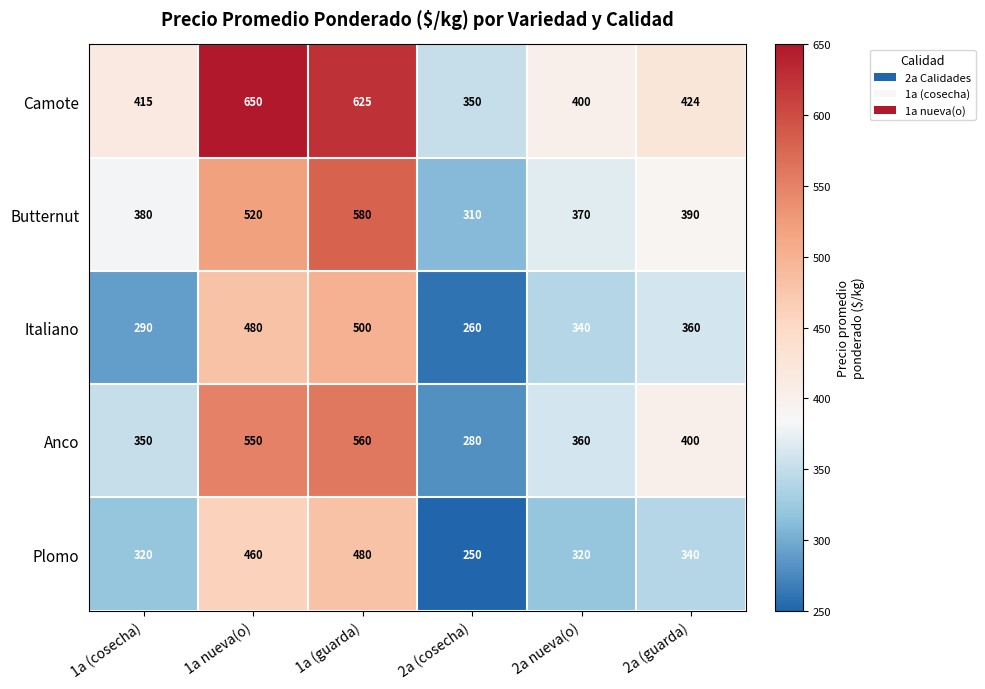

Where does the Anco series first go above 400?

1a nueva(o)